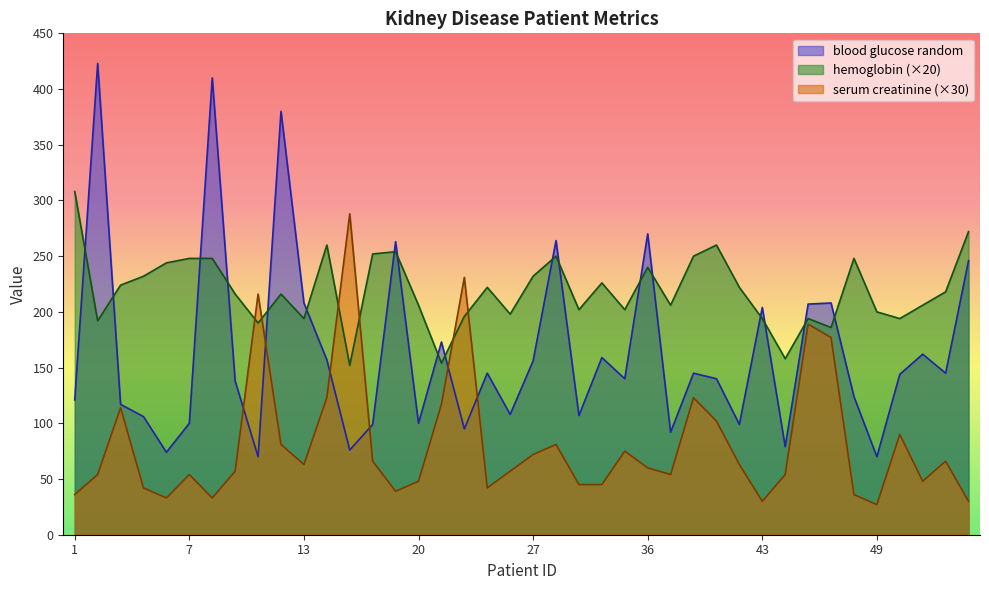

How many lines are shown in the chart?

3